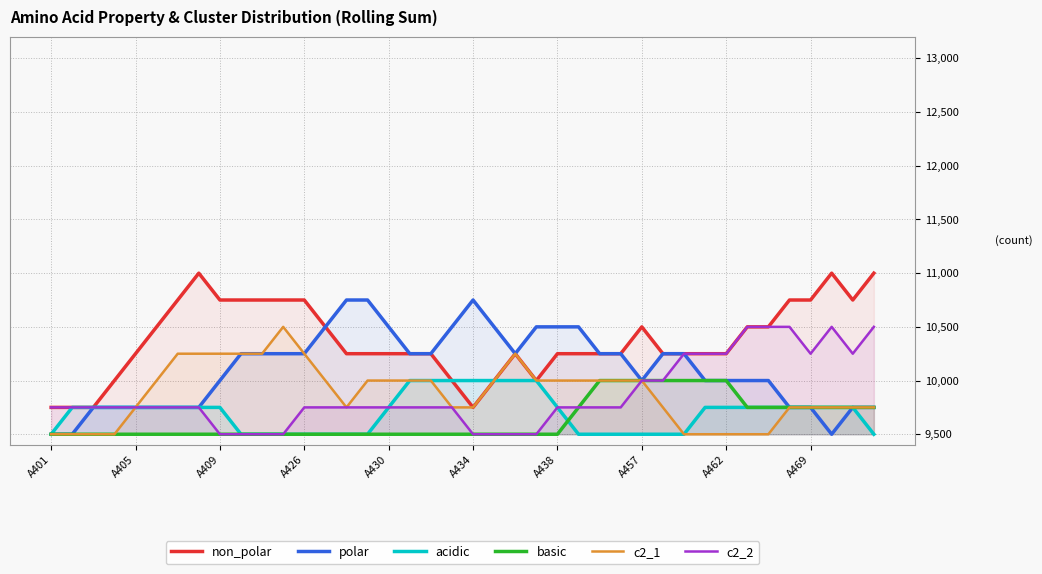

What is the highest value of the polar series?

10750